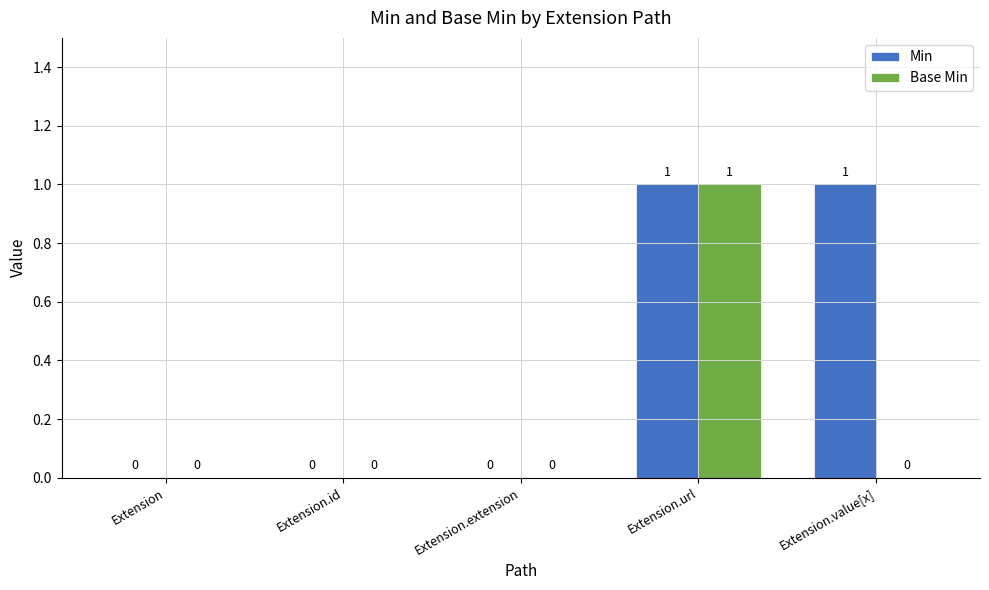

Reading left to right, list all the values displayed in this chart.

Min: Extension=0	Extension.id=0	Extension.extension=0	Extension.url=1	Extension.value[x]=1
Base Min: Extension=0	Extension.id=0	Extension.extension=0	Extension.url=1	Extension.value[x]=0